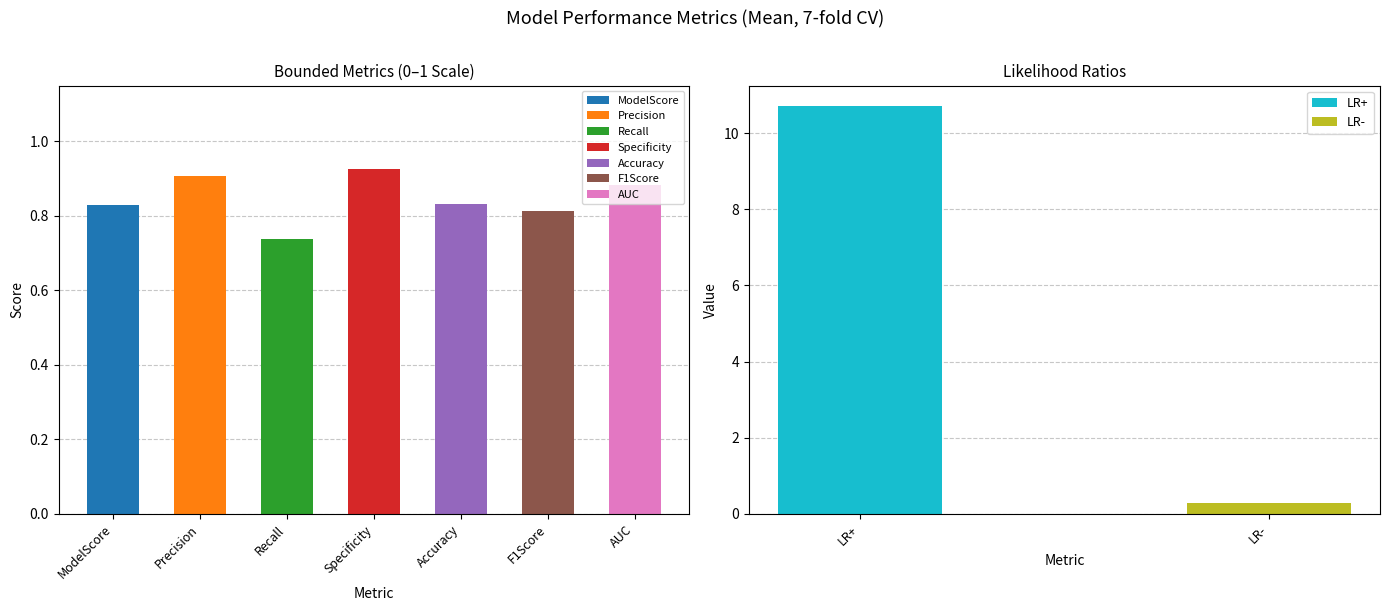

What is the label of the 8th bar from the right?

Precision